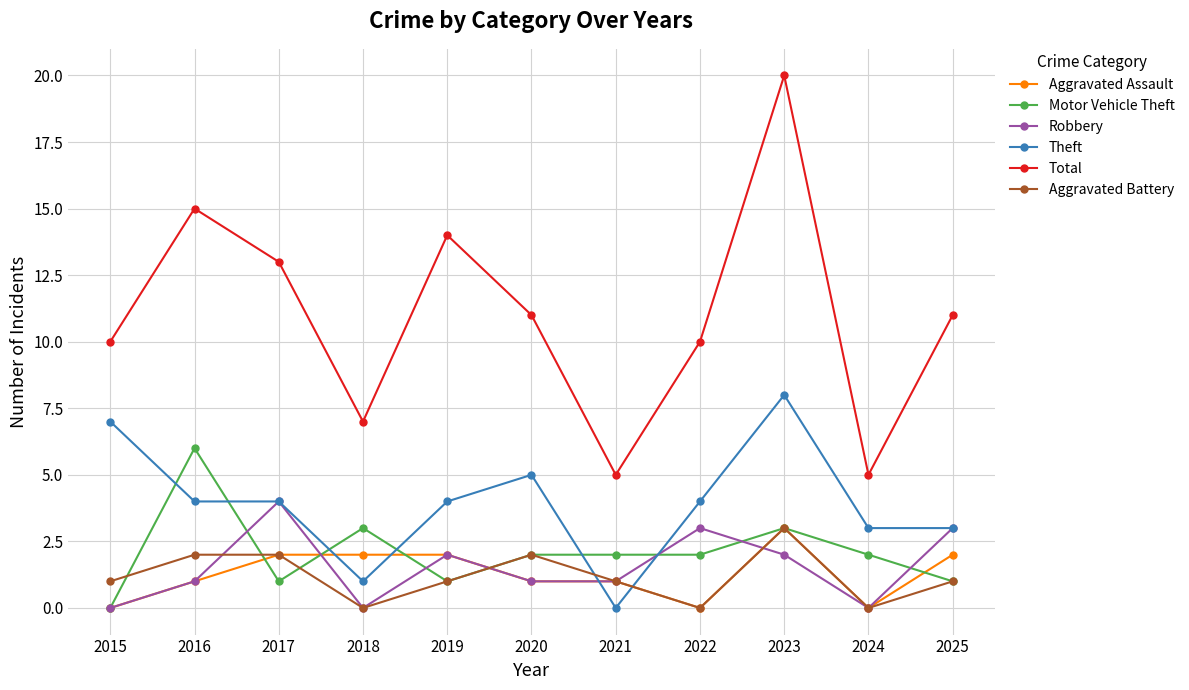

Is the value of Theft at 2019 greater than the value of Aggravated Assault at 2016?

Yes